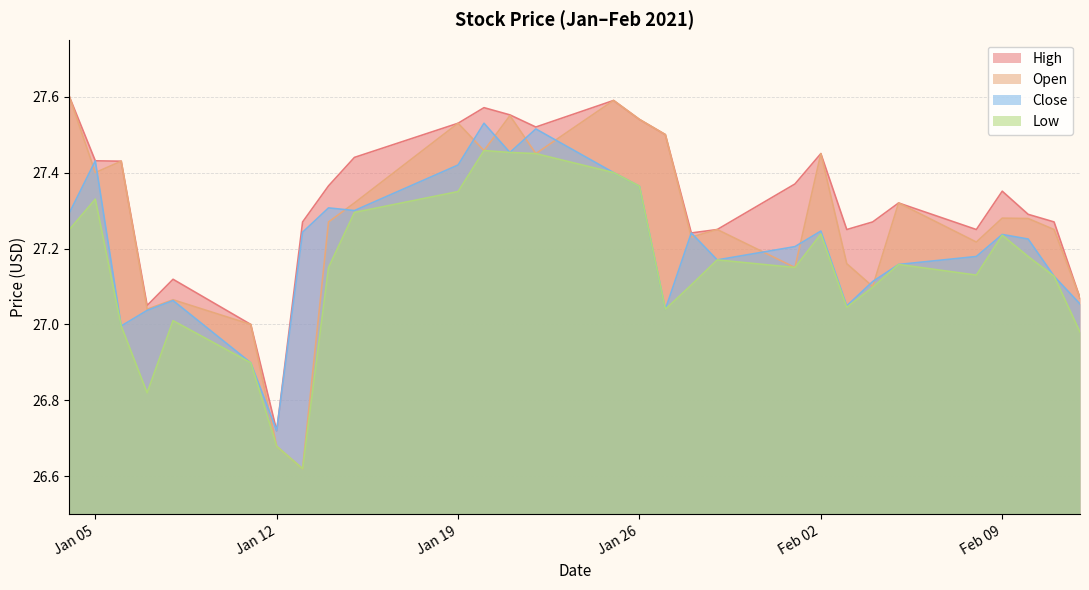

What is the sum of the High values at 2021-02-05 and 2021-01-11?

54.3